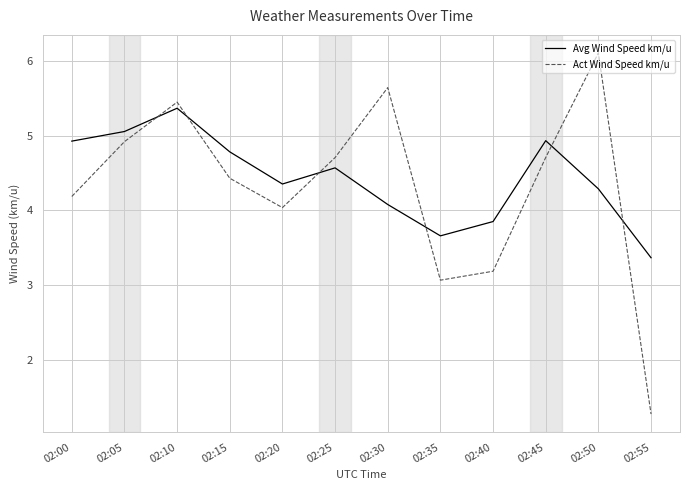

Rank the series by their average value, from highest to lowest.

Avg Wind Speed km/u, Act Wind Speed km/u